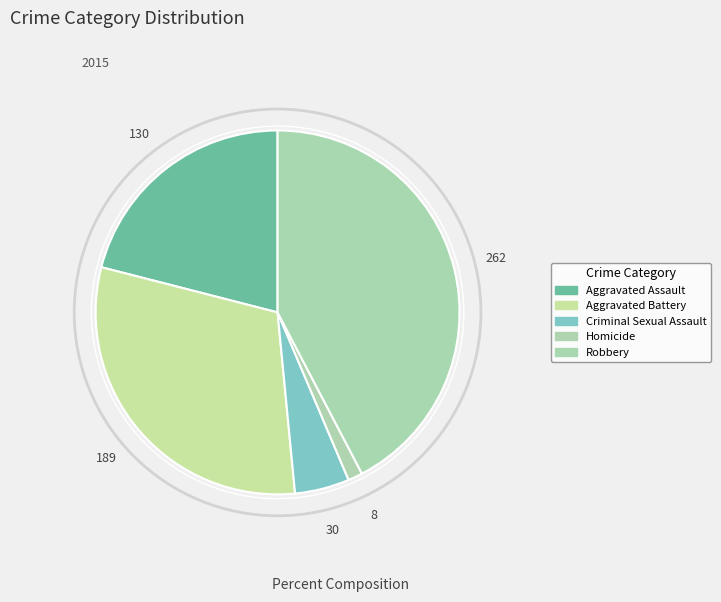

Rank the categories by value from highest to lowest.

Robbery, Aggravated Battery, Aggravated Assault, Criminal Sexual Assault, Homicide